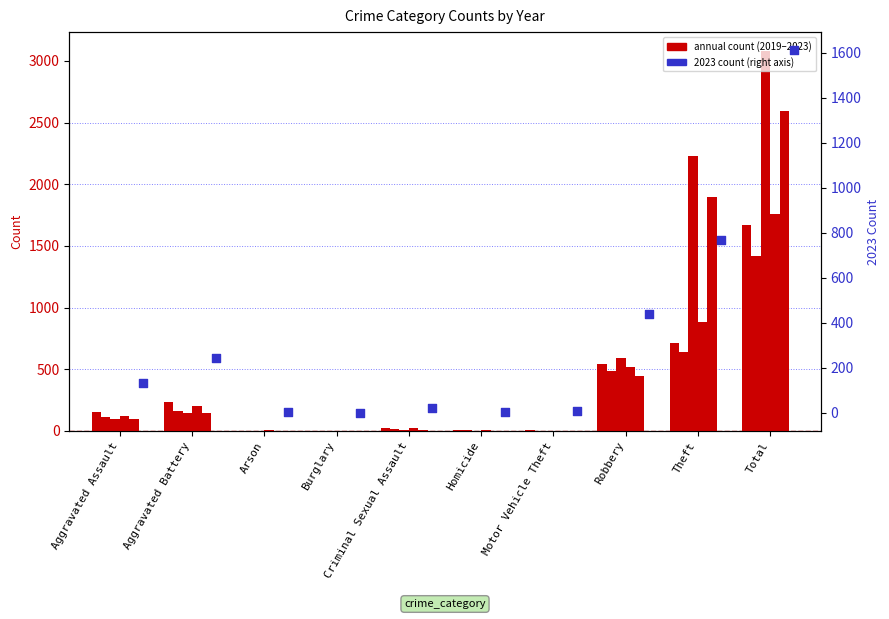

What is the total value across all series at Arson?

11